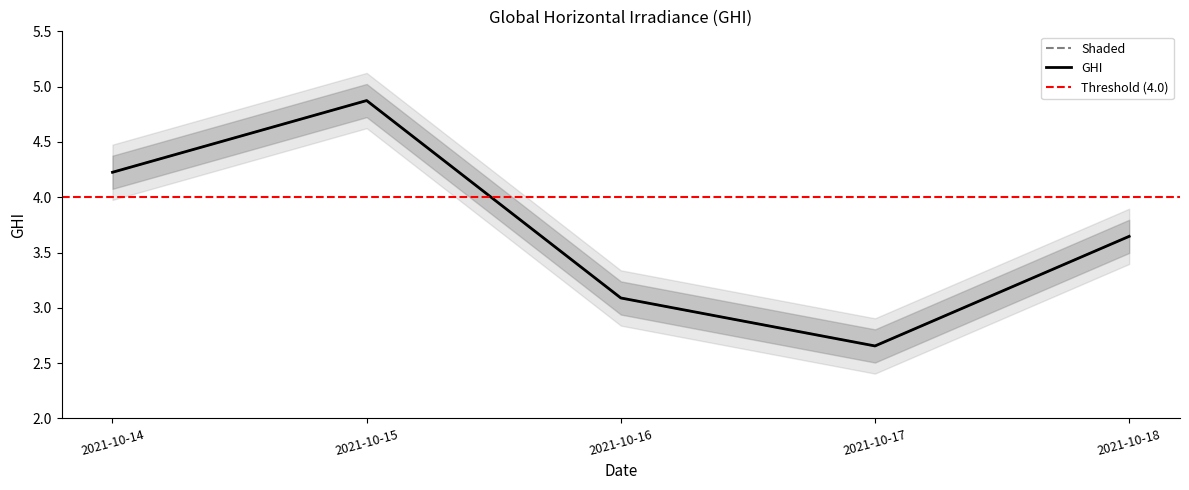

What is the value of the 5th point from the left?

3.6